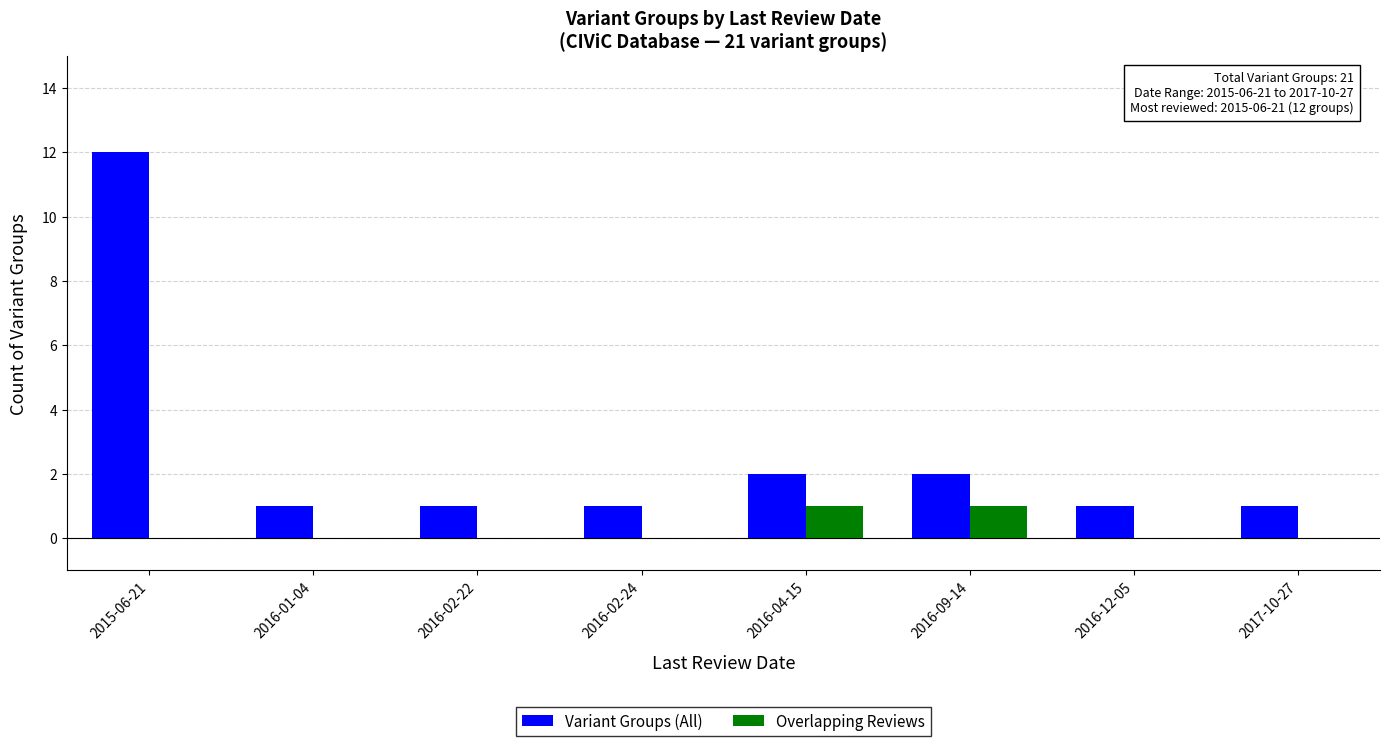

The Overlapping Reviews series shows 1 at 2016-04-15. True or false?

True